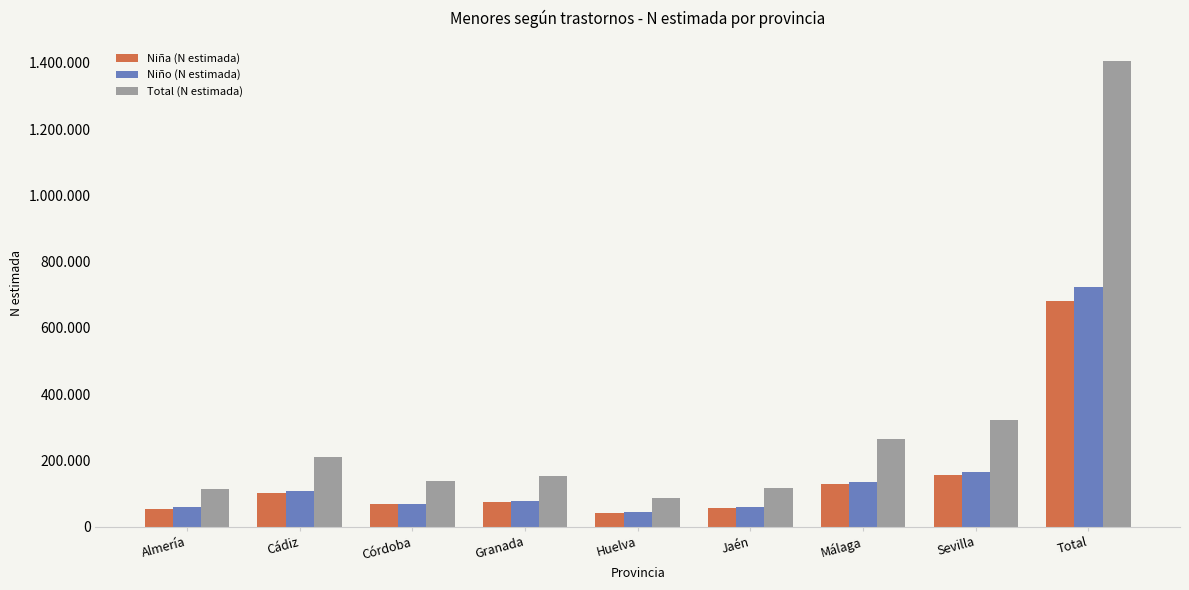

Does the chart contain stacked bars?

No